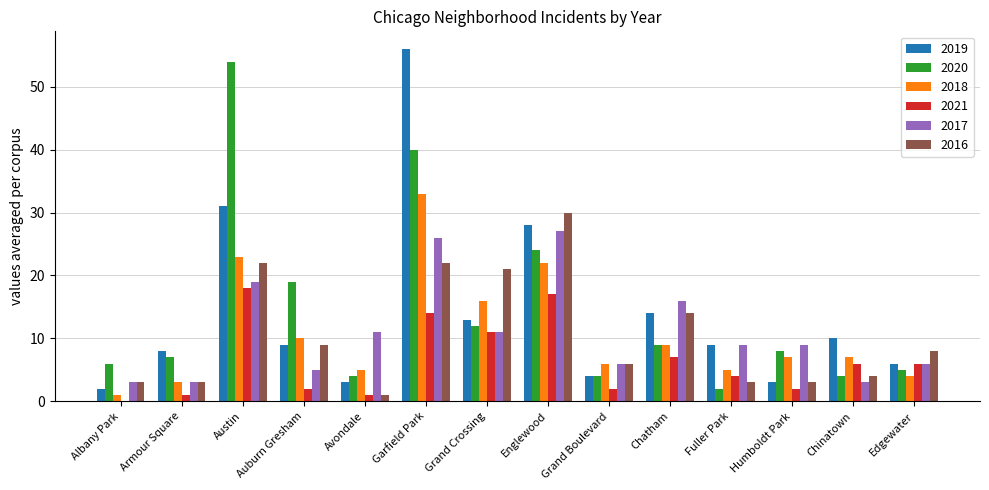

At which category is the sum across all series the highest?

Garfield Park